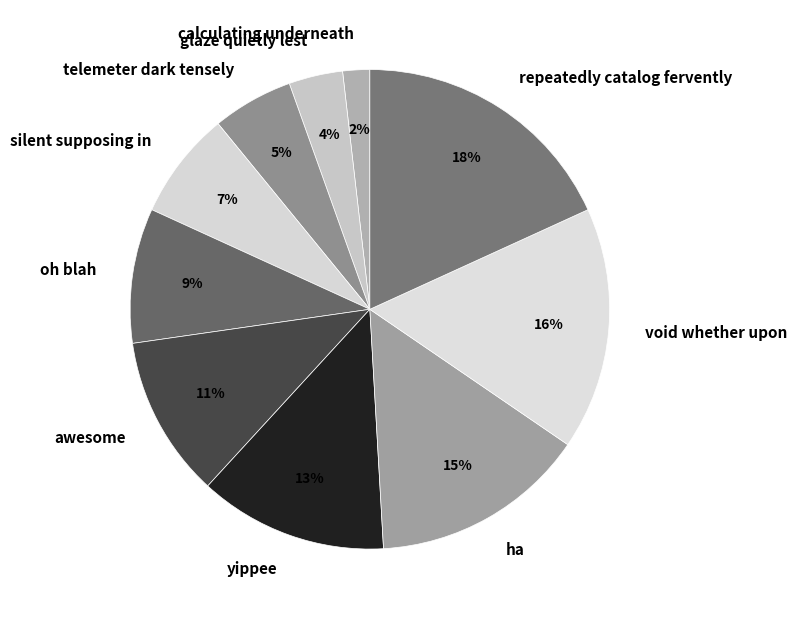

Which slice is the largest?

repeatedly catalog fervently